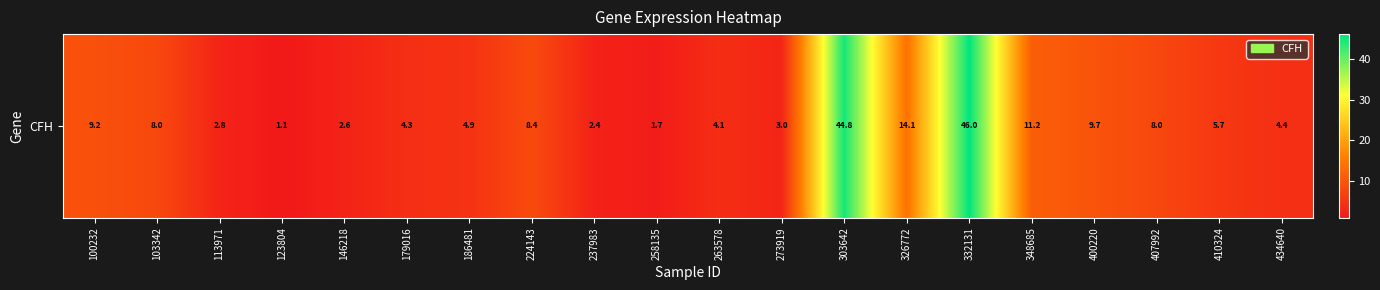

How many categories are shown in the chart?

20